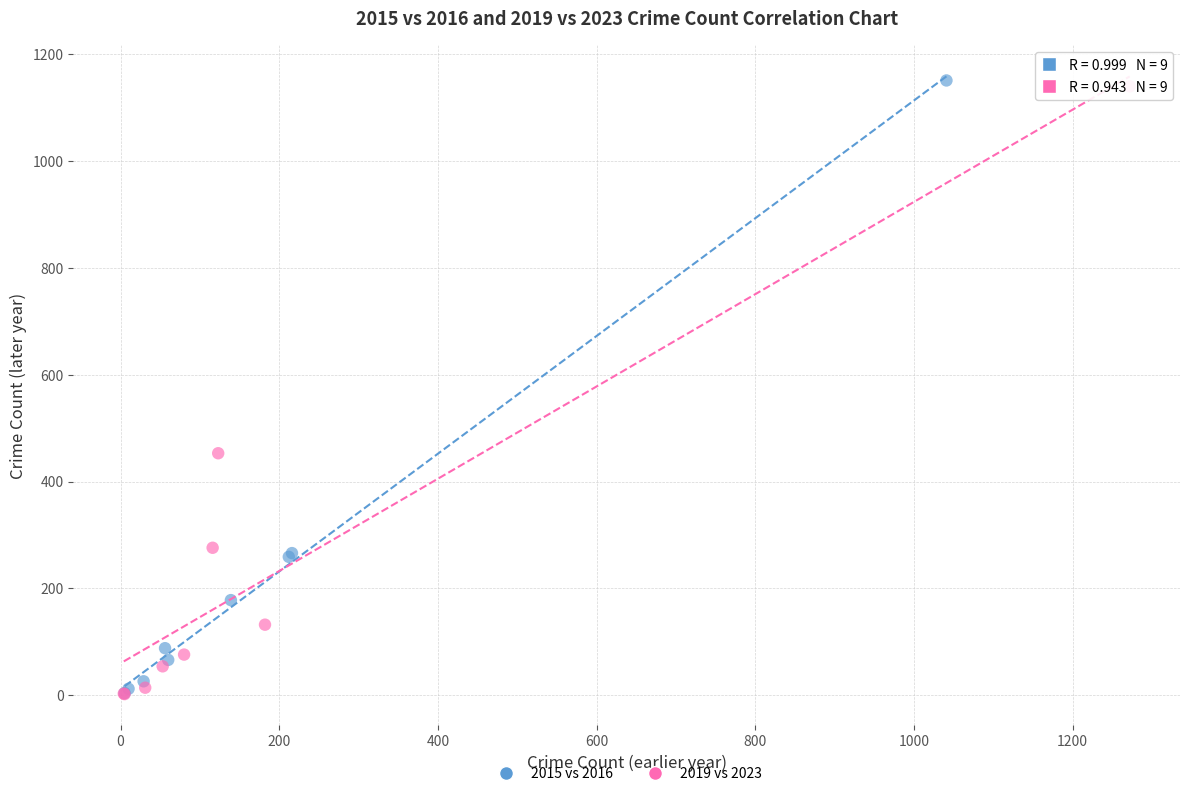

Which series reaches the maximum Y coordinate?

2015 vs 2016